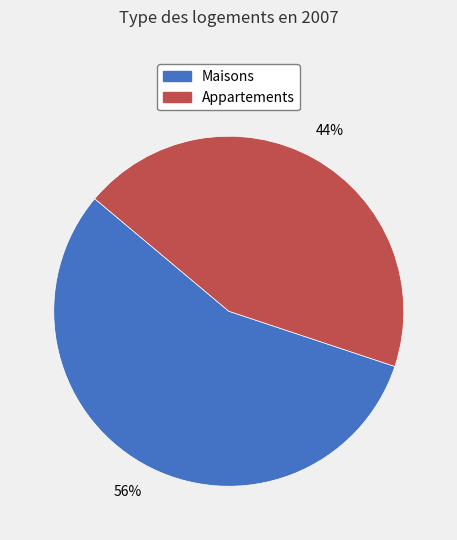

To the nearest percent, what is the difference between the largest and smallest slice percentages?

12%